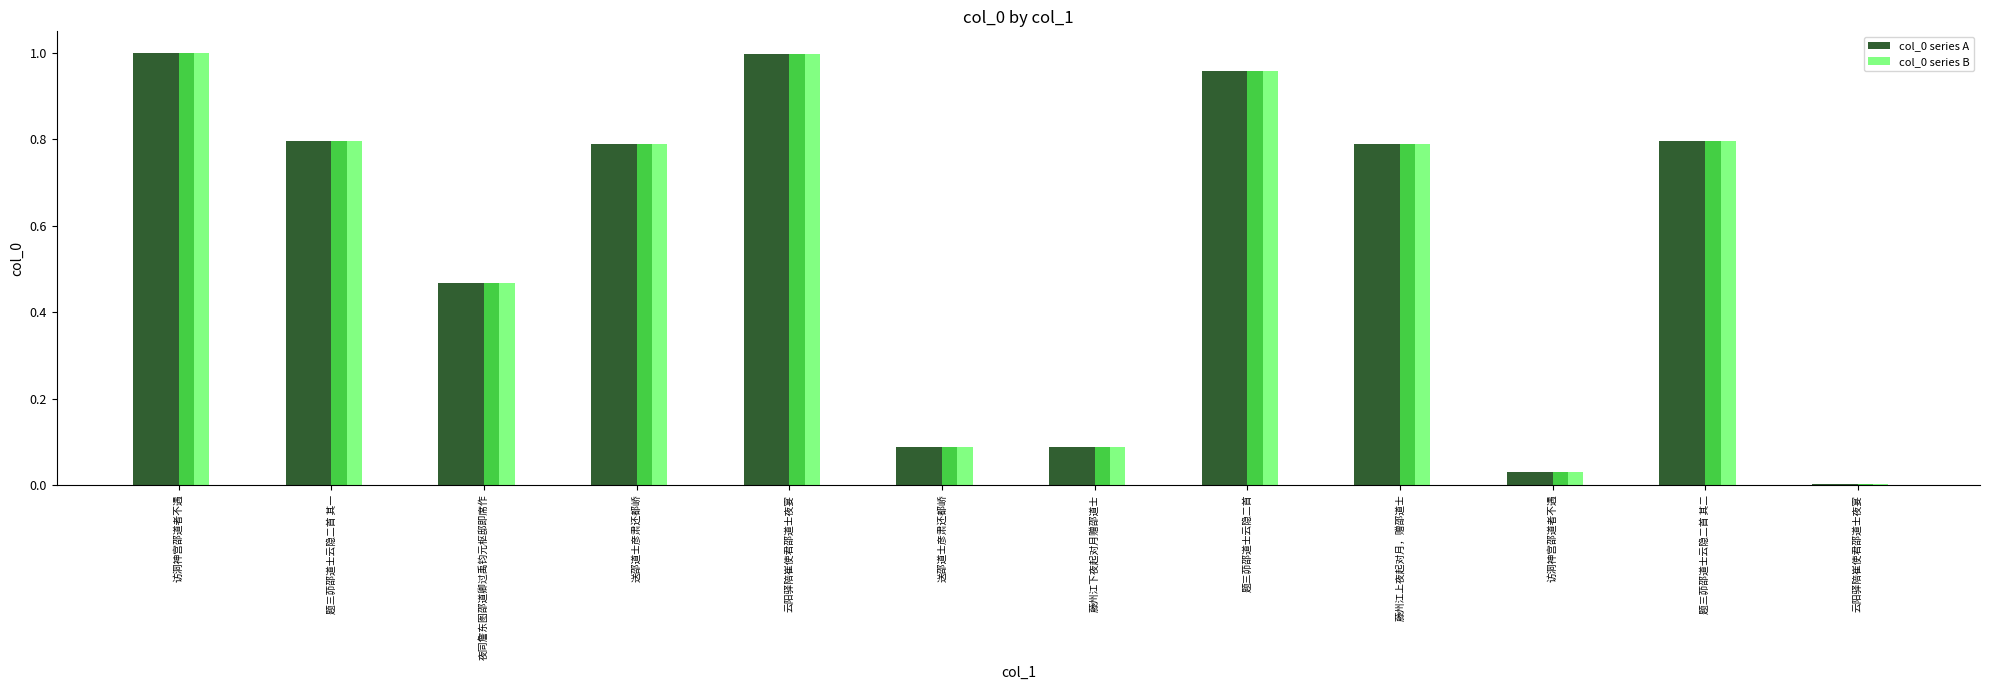

What is the difference between the second highest and second lowest values in the col_0 series B series?

1.0